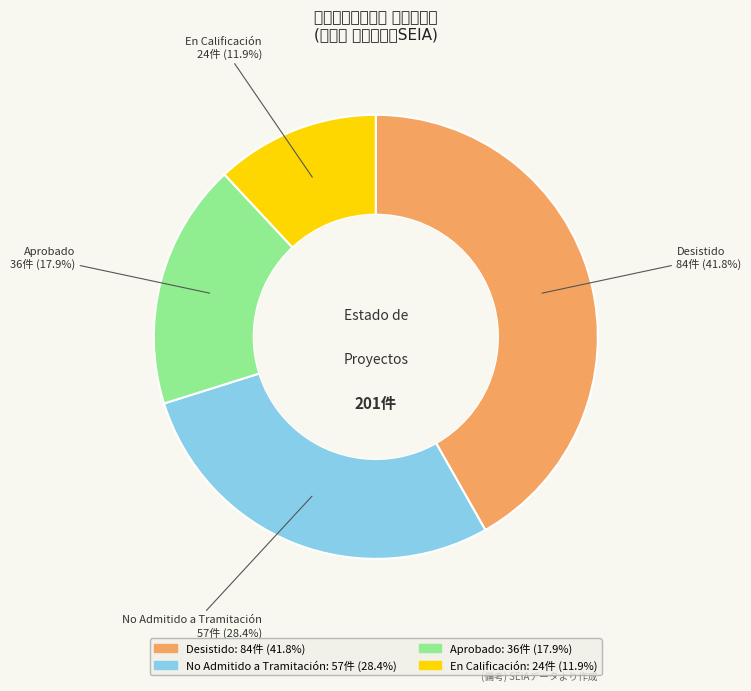

What is the change in value from No Admitido a Tramitación to En Calificación?

-33